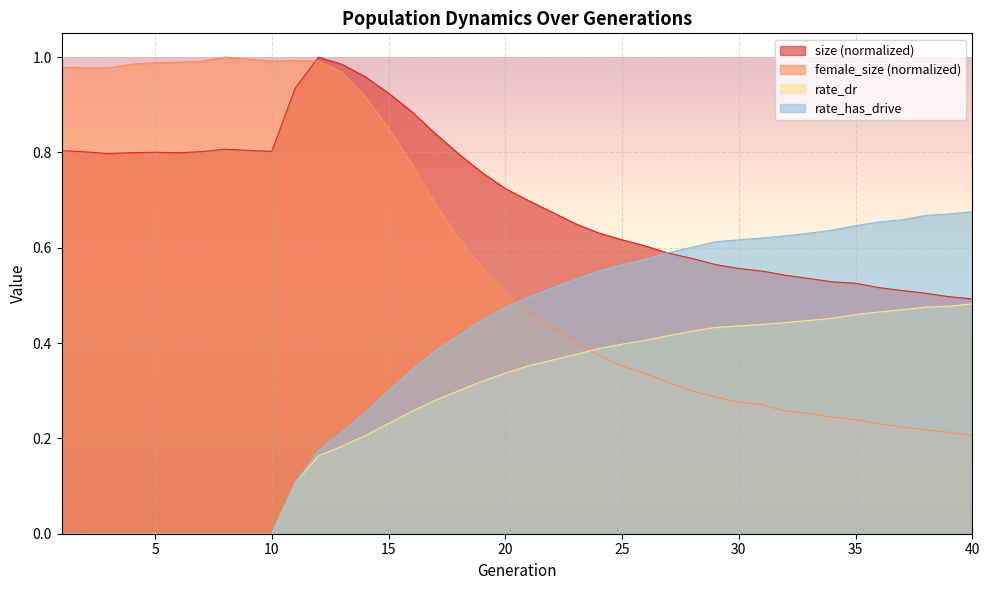

Which series has the largest total across all categories?

size (normalized)